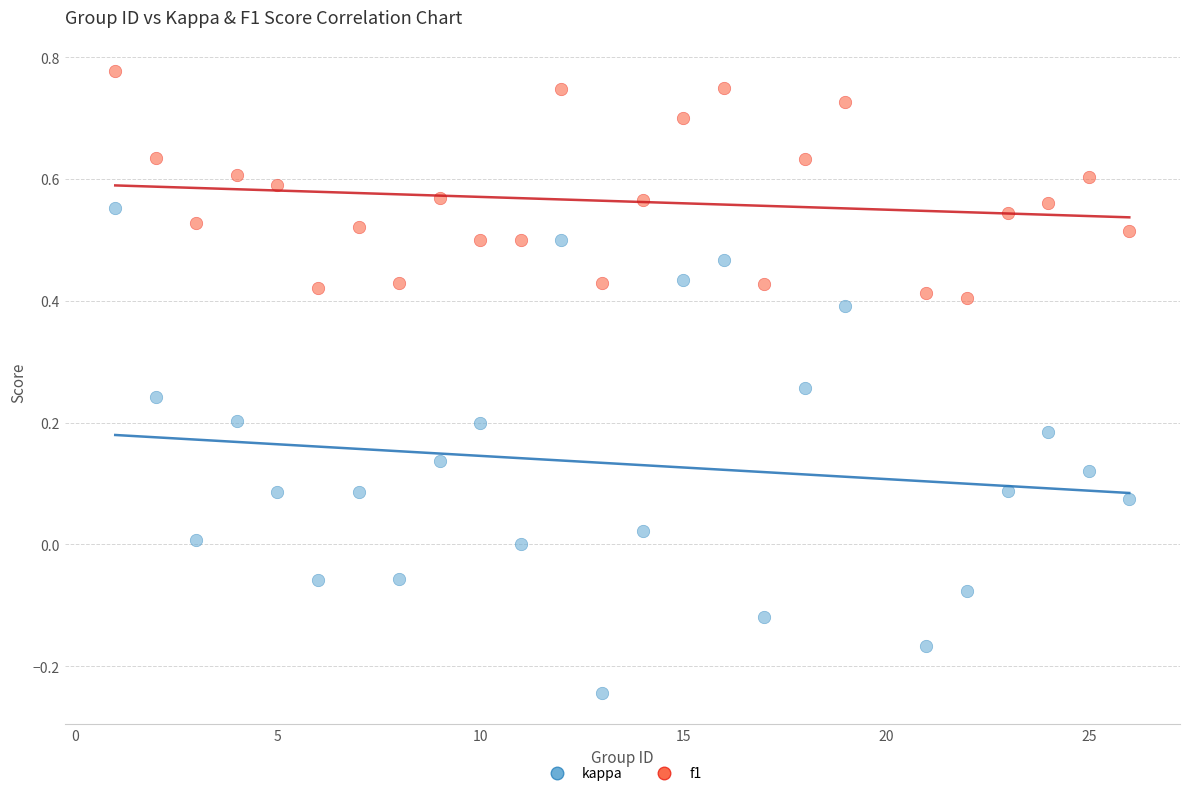

What are all the series names shown in the legend?

kappa, f1